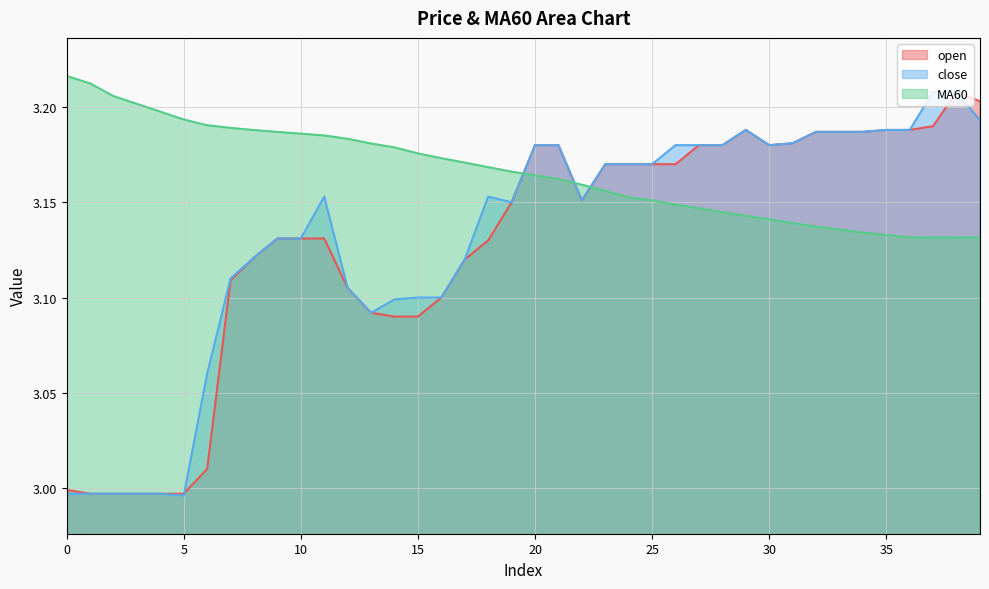

The close series shows 4.7 at 35. True or false?

False